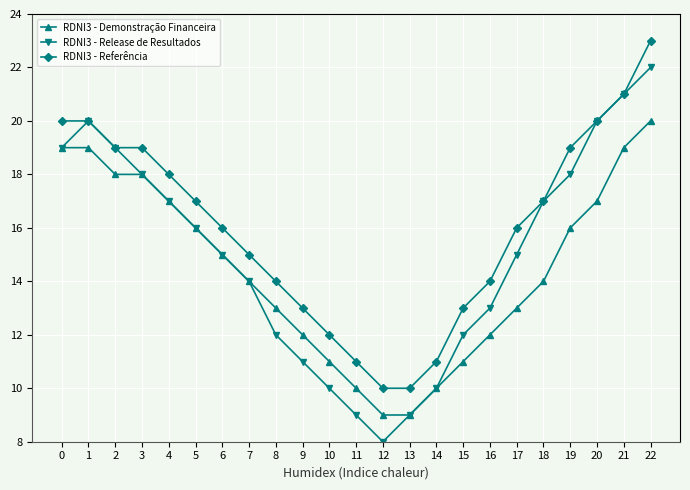

Which series has the largest total across all categories?

RDNI3 - Referência